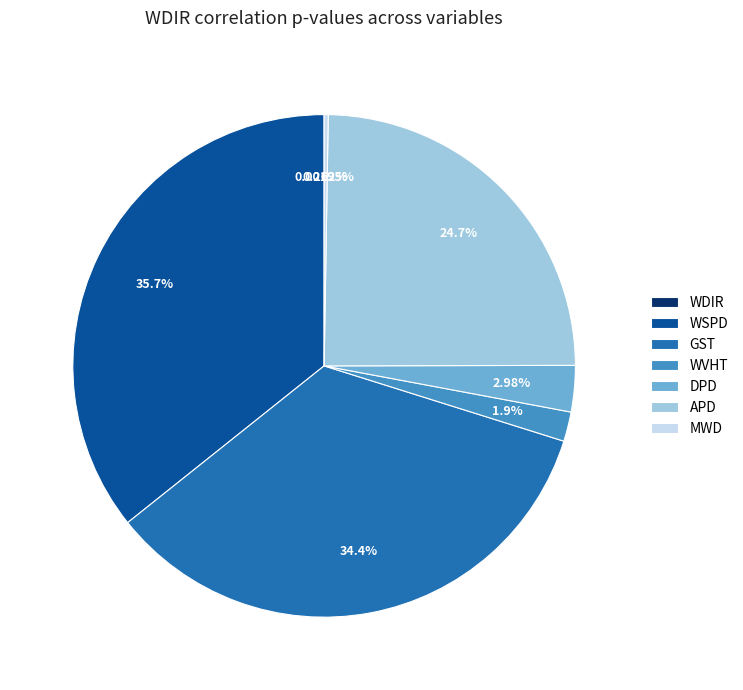

What is the largest slice in the pie chart?

WSPD